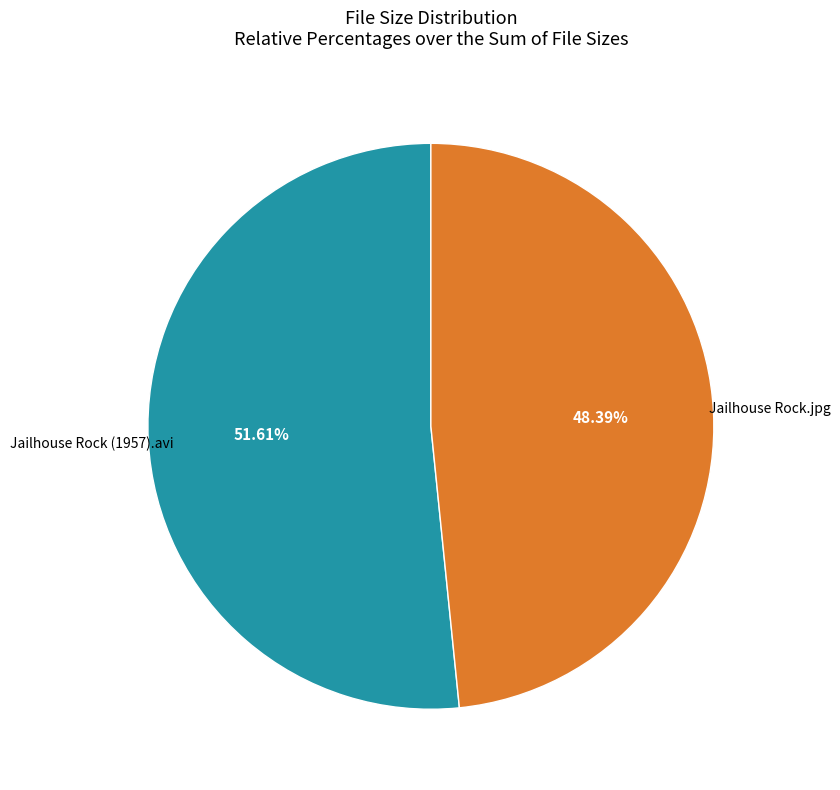

Does any single category account for the majority?

Yes